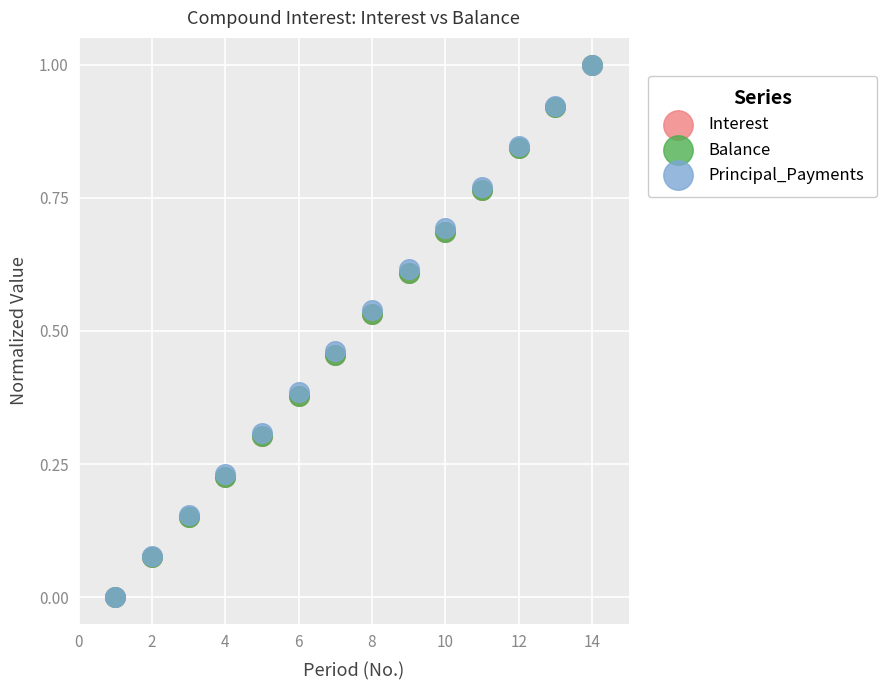

What are all the series names shown in the legend?

Interest, Balance, Principal_Payments